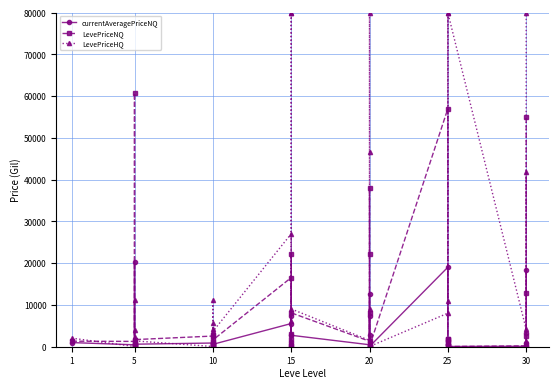

How many positive values does the LevePriceHQ series have?

29